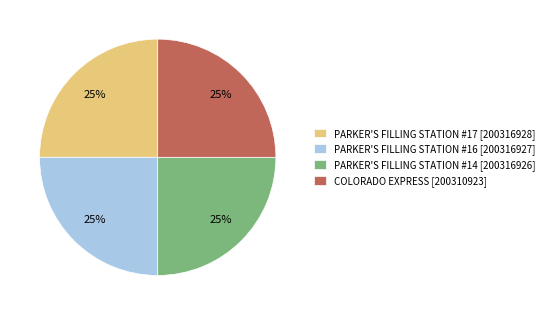

The PARKER'S FILLING STATION #17 slice represents 12% of the pie. True or false?

False